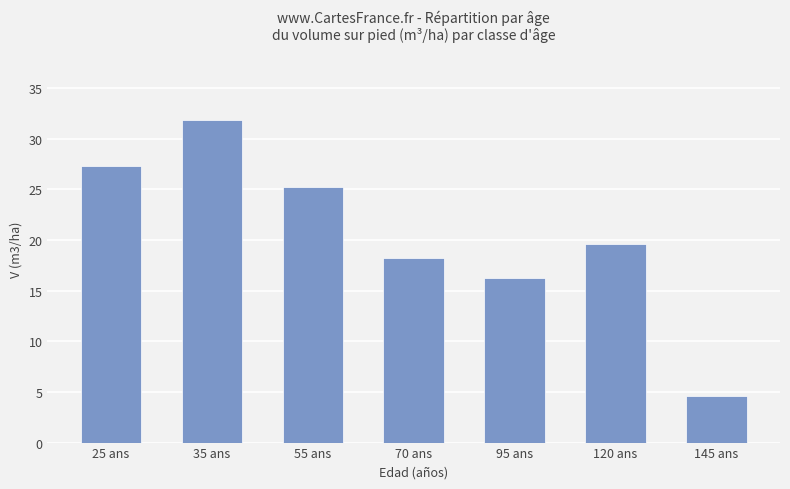

What is the label of the 1st bar from the right?

145 ans